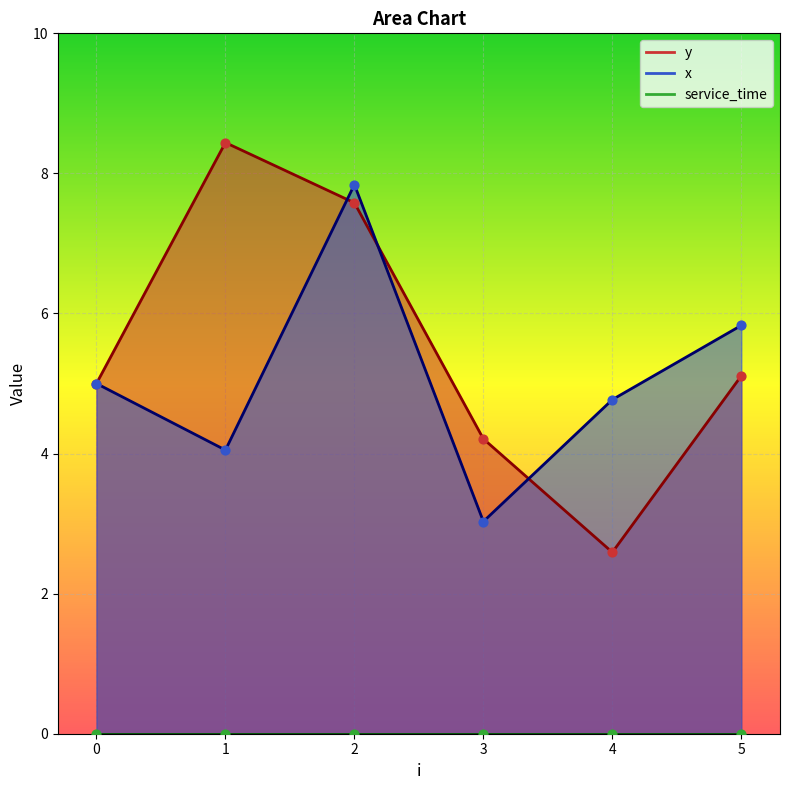

Is the value of x at 4 greater than the value of y at 0?

No